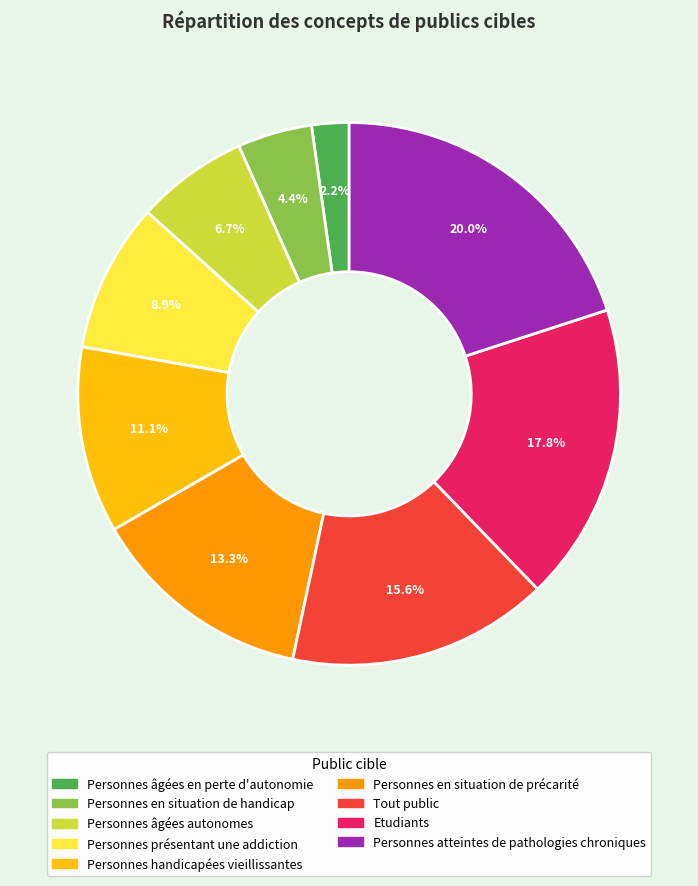

What percentage is the Personnes âgées autonomes slice, to the nearest percent?

7%